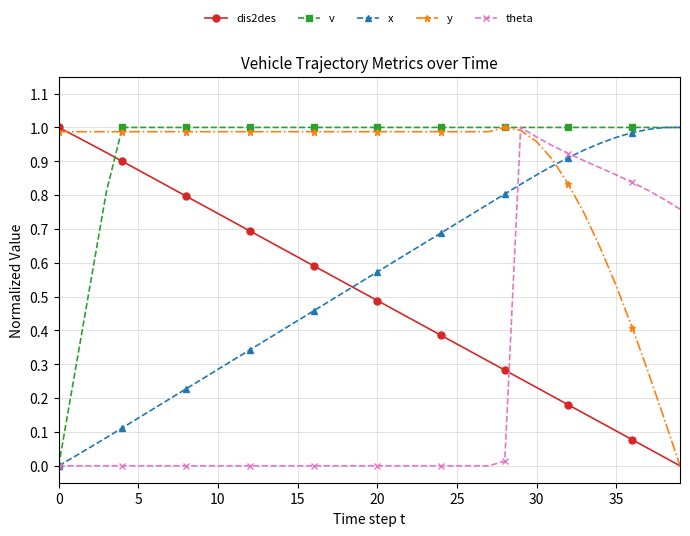

True or false: theta has more than 0 points higher than both neighbors.

True